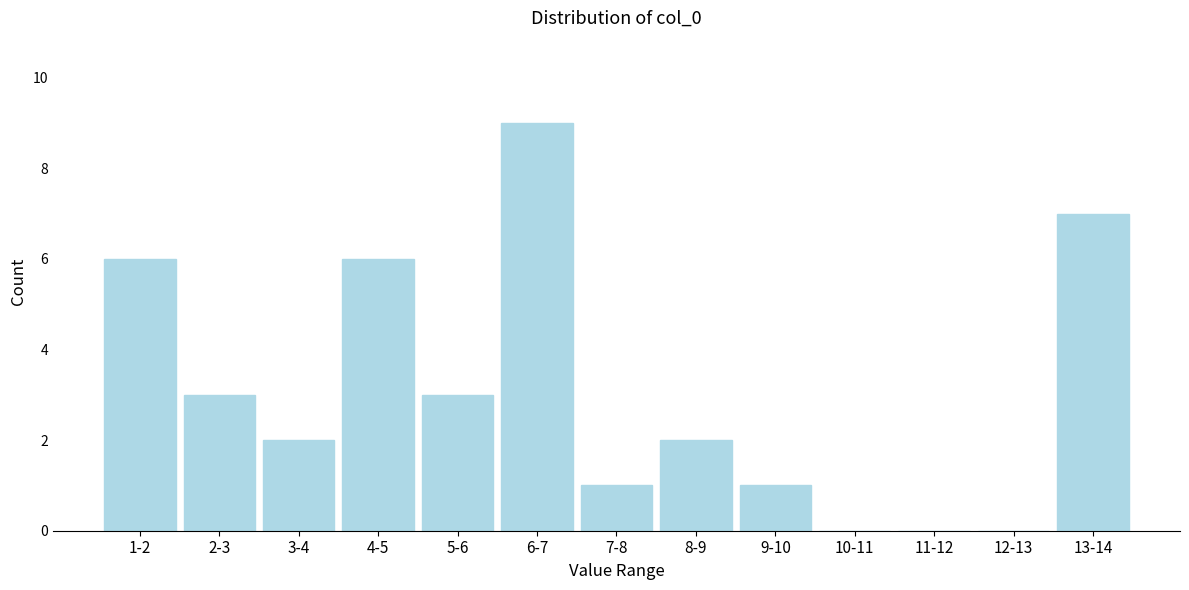

Reading left to right, transcribe all the data shown in this chart.

1-2=6	2-3=3	3-4=2	4-5=6	5-6=3	6-7=9	7-8=1	8-9=2	9-10=1	10-11=0	11-12=0	12-13=0	13-14=7